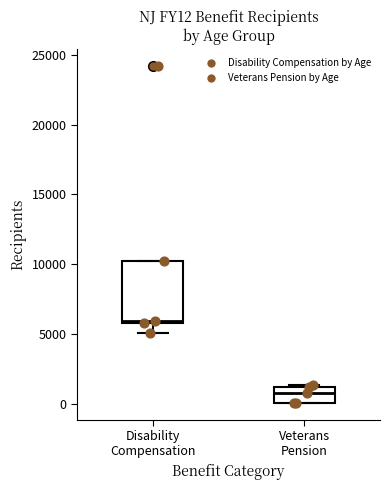

Reading left to right, transcribe this box plot: for each box, give where its median line is, the range the box spans, and where its two whiskers end, as read against the y-axis. The values are not printed on the chart, so give them approximately, as read against the axis.

Disability Compensation: median 6000, box 6000 to 10000, whiskers 5000 to 10000
Veterans Pension: median 1000 (inside the box), box 0 to 1000, whiskers 0 to 1500